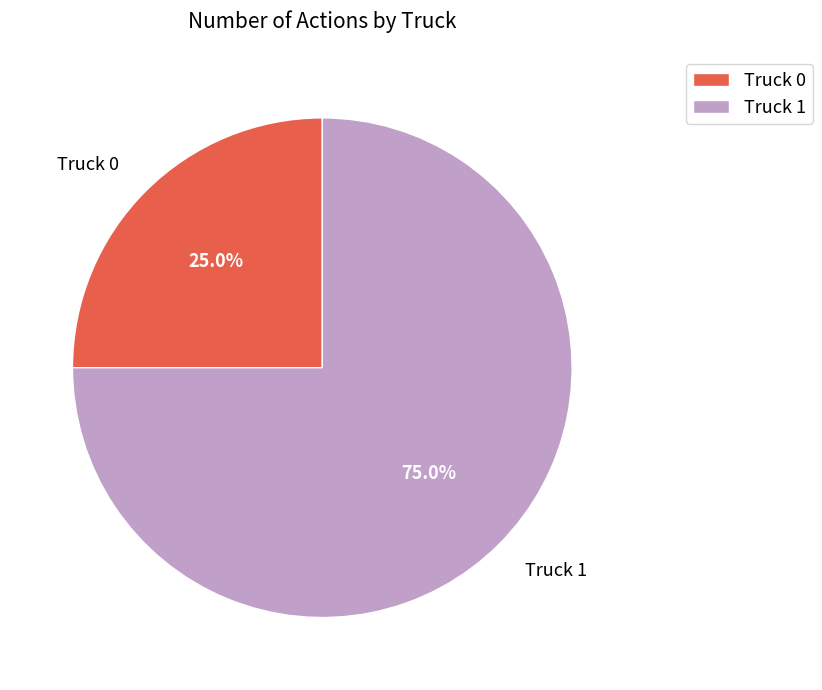

Approximately how many times larger is the value at Truck 0 compared to Truck 1?

0.3